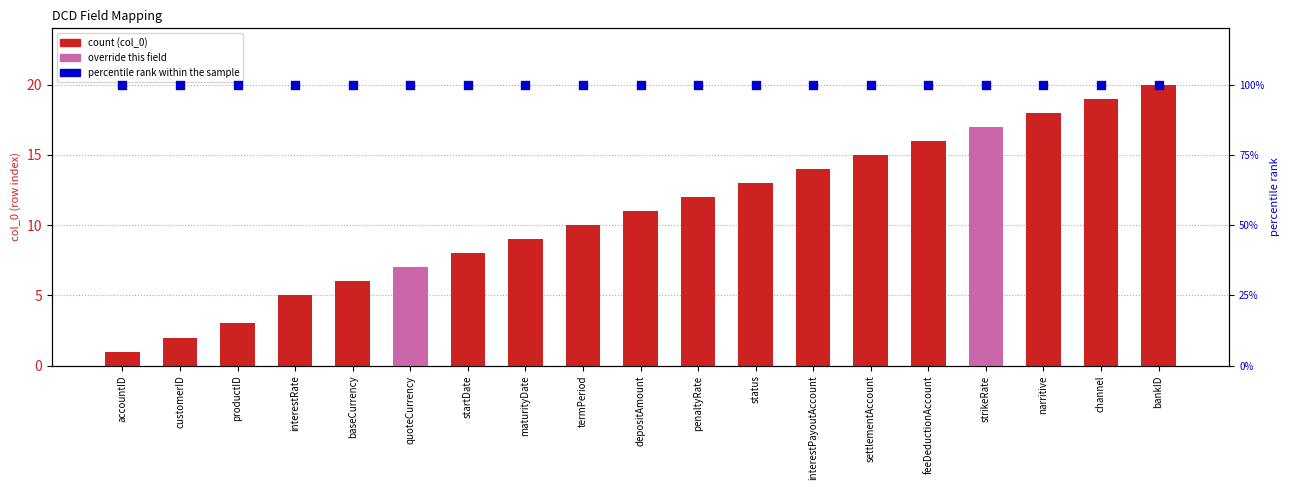

Which series has the largest total across all categories?

col_0